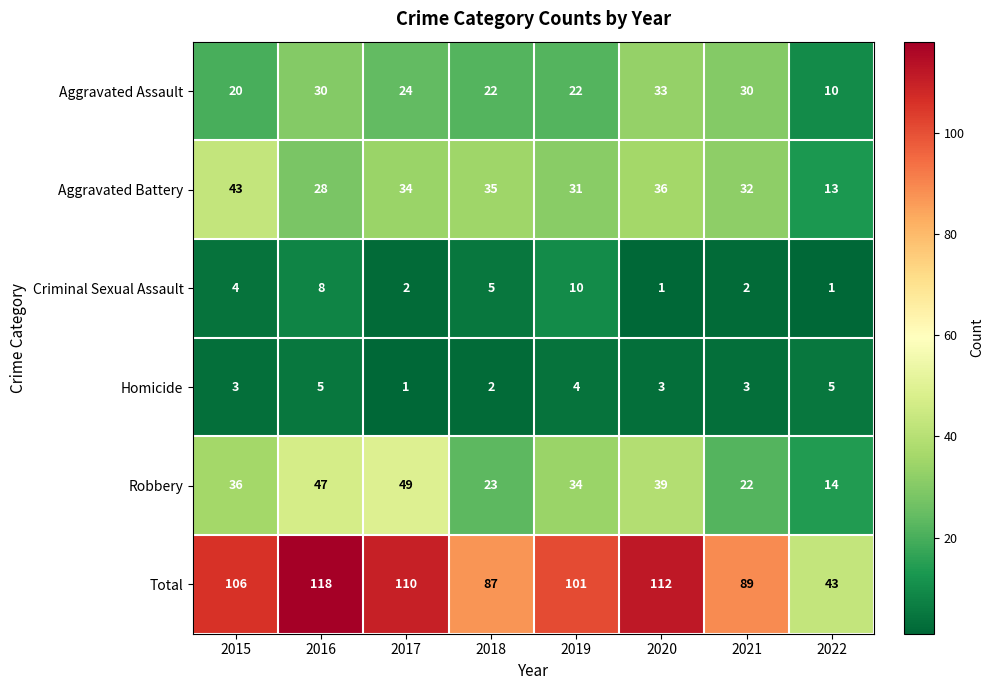

Between 2015 and 2016, which series saw the biggest shift?

Aggravated Battery